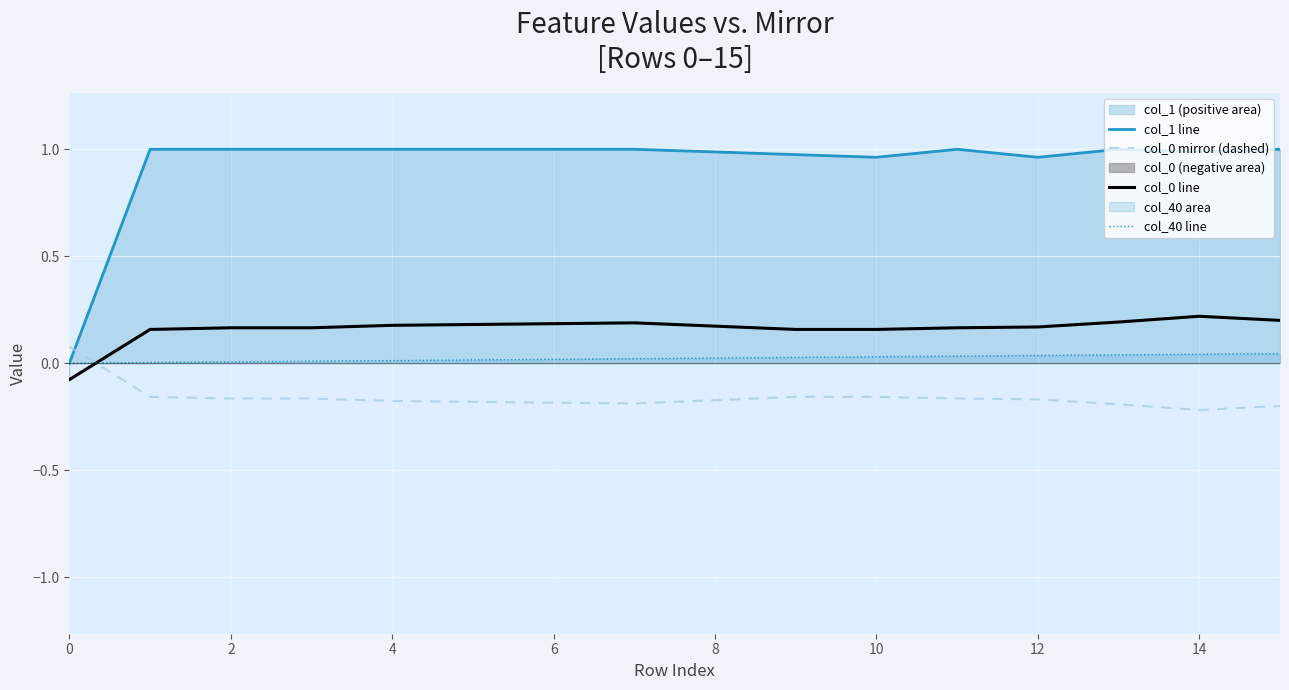

True or false: col_1 line has a value of 1.0 at 2.

True